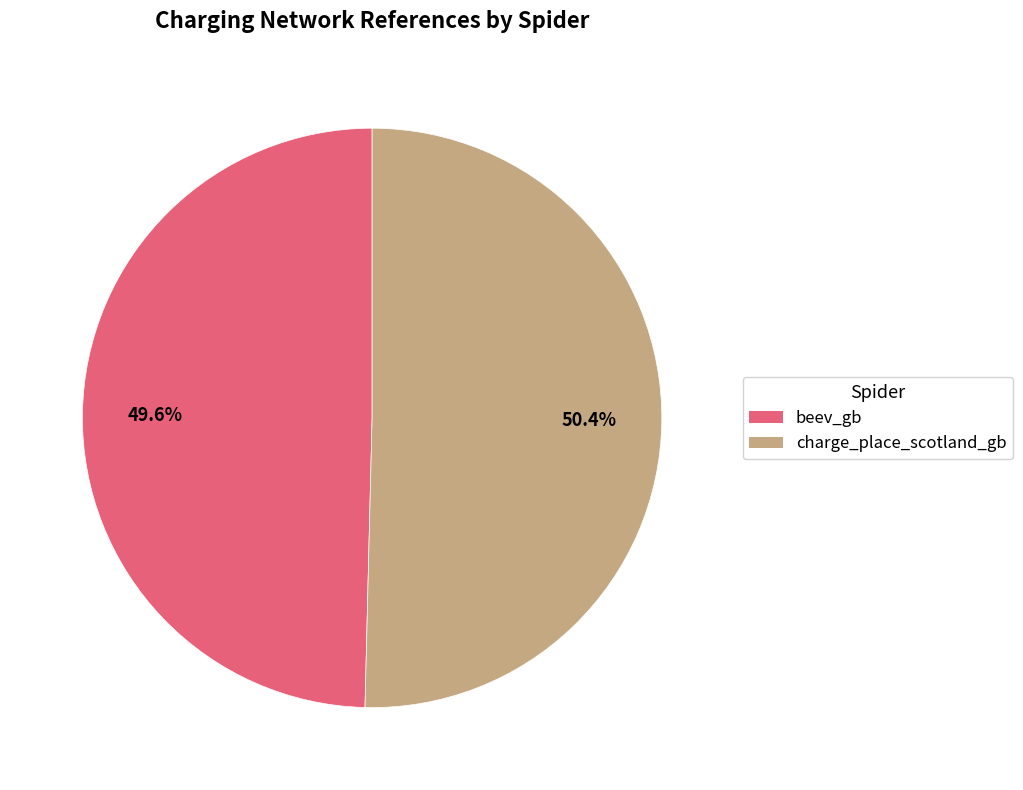

Which slice is the smallest?

beev_gb